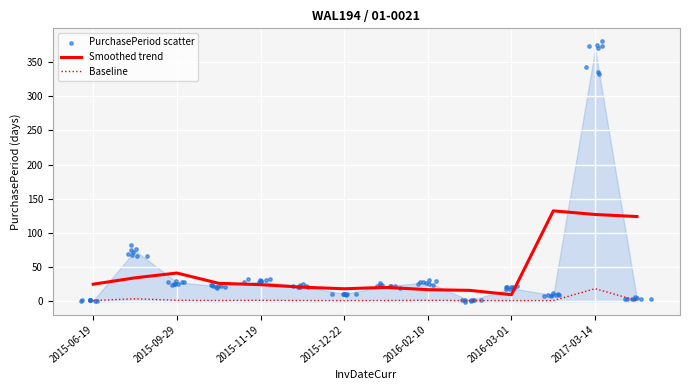

True or false: Smoothed trend and Baseline cross at least once.

False